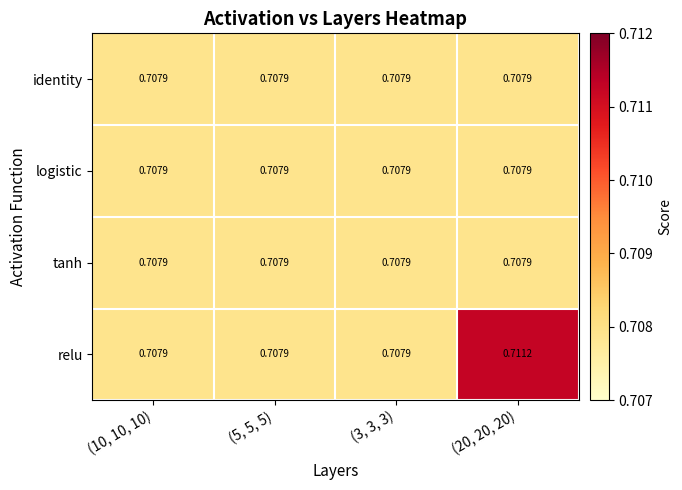

Which series has the largest range (max minus min)?

relu